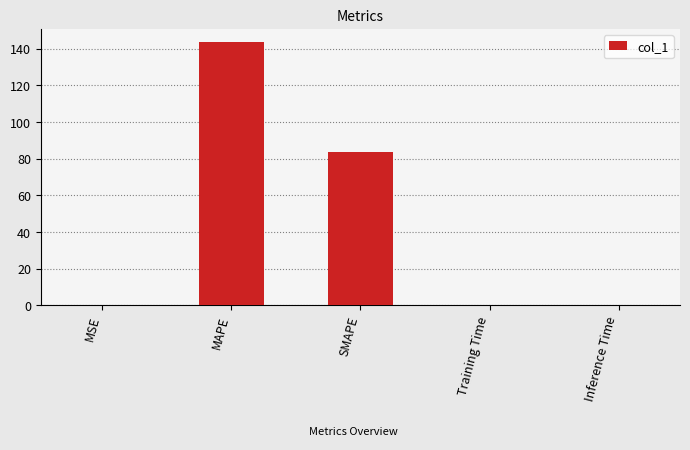

Are the bars grouped side by side (vs. stacked)?

No